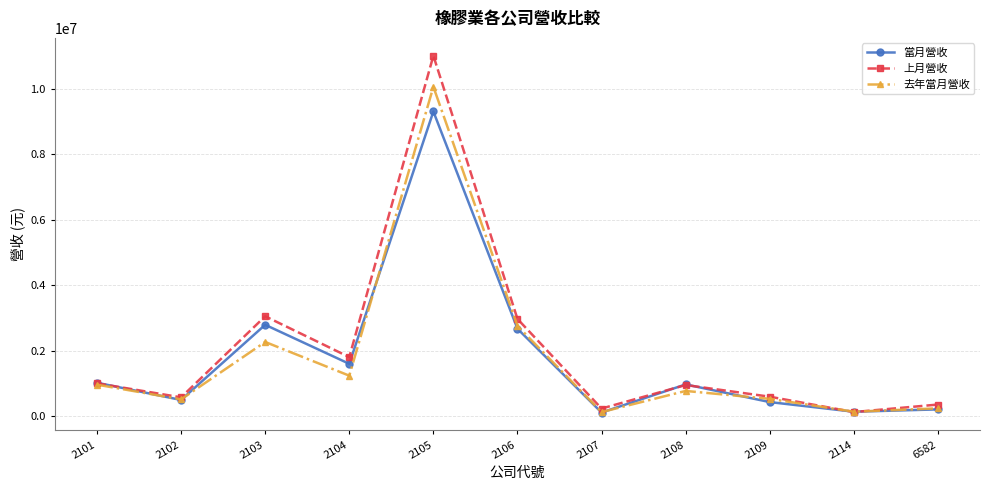

Is the value of 去年當月營收 at 2103 greater than the value of 上月營收 at 2104?

Yes